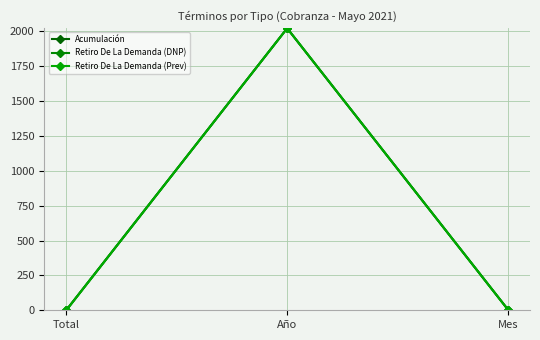

How many data points in Acumulación are less than 5?

1